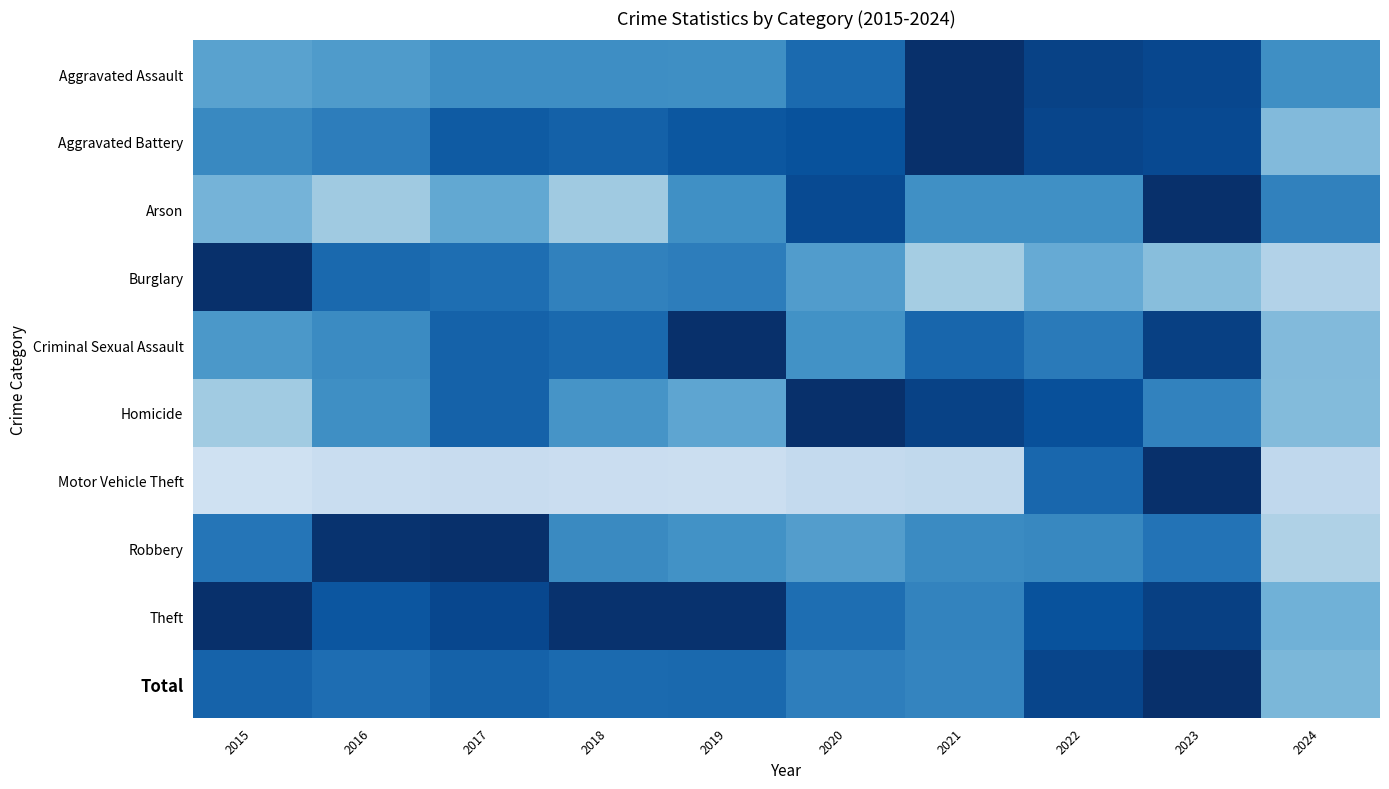

Reading left to right, transcribe all the data shown in this chart.

Aggravated Assault: 2015=0.6	2016=0.6	2017=0.6	2018=0.6	2019=0.6	2020=0.8	2021=1.0	2022=0.9	2023=0.9	2024=0.6
Aggravated Battery: 2015=0.7	2016=0.7	2017=0.8	2018=0.8	2019=0.8	2020=0.9	2021=1.0	2022=0.9	2023=0.9	2024=0.4
Arson: 2015=0.5	2016=0.4	2017=0.5	2018=0.4	2019=0.6	2020=0.9	2021=0.6	2022=0.6	2023=1.0	2024=0.7
Burglary: 2015=1.0	2016=0.8	2017=0.8	2018=0.7	2019=0.7	2020=0.6	2021=0.4	2022=0.5	2023=0.4	2024=0.3
Criminal Sexual Assault: 2015=0.6	2016=0.6	2017=0.8	2018=0.8	2019=1.0	2020=0.6	2021=0.8	2022=0.7	2023=0.9	2024=0.4
Homicide: 2015=0.4	2016=0.6	2017=0.8	2018=0.6	2019=0.5	2020=1.0	2021=0.9	2022=0.9	2023=0.7	2024=0.4
Motor Vehicle Theft: 2015=0.2	2016=0.2	2017=0.2	2018=0.2	2019=0.2	2020=0.3	2021=0.3	2022=0.8	2023=1.0	2024=0.3
Robbery: 2015=0.7	2016=1.0	2017=1.0	2018=0.7	2019=0.6	2020=0.6	2021=0.7	2022=0.7	2023=0.7	2024=0.3
Theft: 2015=1.0	2016=0.9	2017=0.9	2018=1.0	2019=1.0	2020=0.8	2021=0.7	2022=0.9	2023=0.9	2024=0.5
Total: 2015=0.8	2016=0.8	2017=0.8	2018=0.8	2019=0.8	2020=0.7	2021=0.7	2022=0.9	2023=1.0	2024=0.5